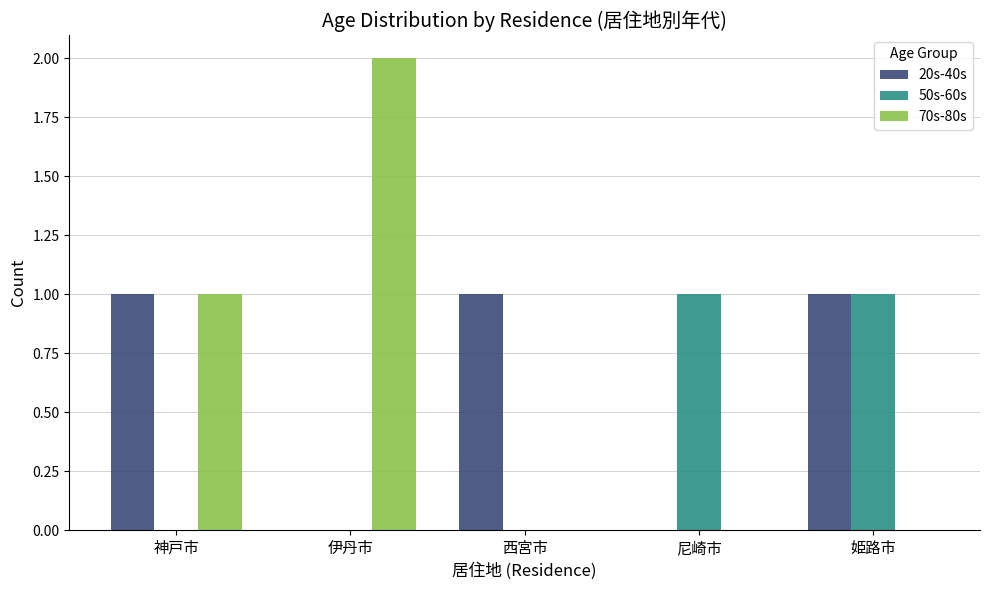

What is the average value of the 70s-80s series?

1